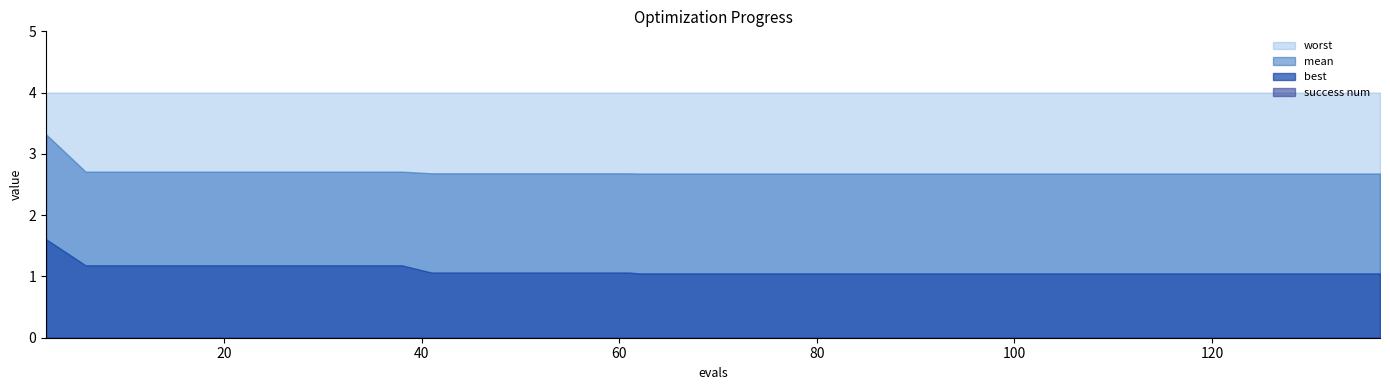

Reading left to right, list all the values displayed in this chart.

mean: 3.3	2.7	2.7	2.7	2.7	2.7	2.7	2.7	2.7	2.7	2.7	2.7	2.7	2.7	2.7	2.7	2.7	2.7	2.7	2.7	2.7	2.7	2.7	2.7	2.7	2.7	2.7	2.7	2.7	2.7	2.7	2.7	2.7	2.7	2.7	2.7	2.7	2.7	2.7	2.7
best: 1.6	1.2	1.2	1.2	1.2	1.2	1.2	1.2	1.2	1.2	1.1	1.1	1.1	1.1	1.1	1.1	1.0	1.0	1.0	1.0	1.0	1.0	1.0	1.0	1.0	1.0	1.0	1.0	1.0	1.0	1.0	1.0	1.0	1.0	1.0	1.0	1.0	1.0	1.0	1.0
worst: 4.0	4.0	4.0	4.0	4.0	4.0	4.0	4.0	4.0	4.0	4.0	4.0	4.0	4.0	4.0	4.0	4.0	4.0	4.0	4.0	4.0	4.0	4.0	4.0	4.0	4.0	4.0	4.0	4.0	4.0	4.0	4.0	4.0	4.0	4.0	4.0	4.0	4.0	4.0	4.0
success num: 0.0	0.0	0.0	0.0	0.0	0.0	0.0	0.0	0.0	0.0	0.0	0.0	0.0	0.0	0.0	0.0	0.0	0.0	0.0	0.0	0.0	0.0	0.0	0.0	0.0	0.0	0.0	0.0	0.0	0.0	0.0	0.0	0.0	0.0	0.0	0.0	0.0	0.0	0.0	0.0